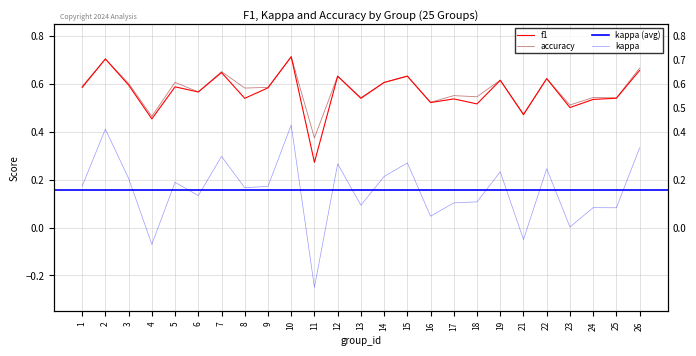

Which series has the largest range (max minus min)?

kappa